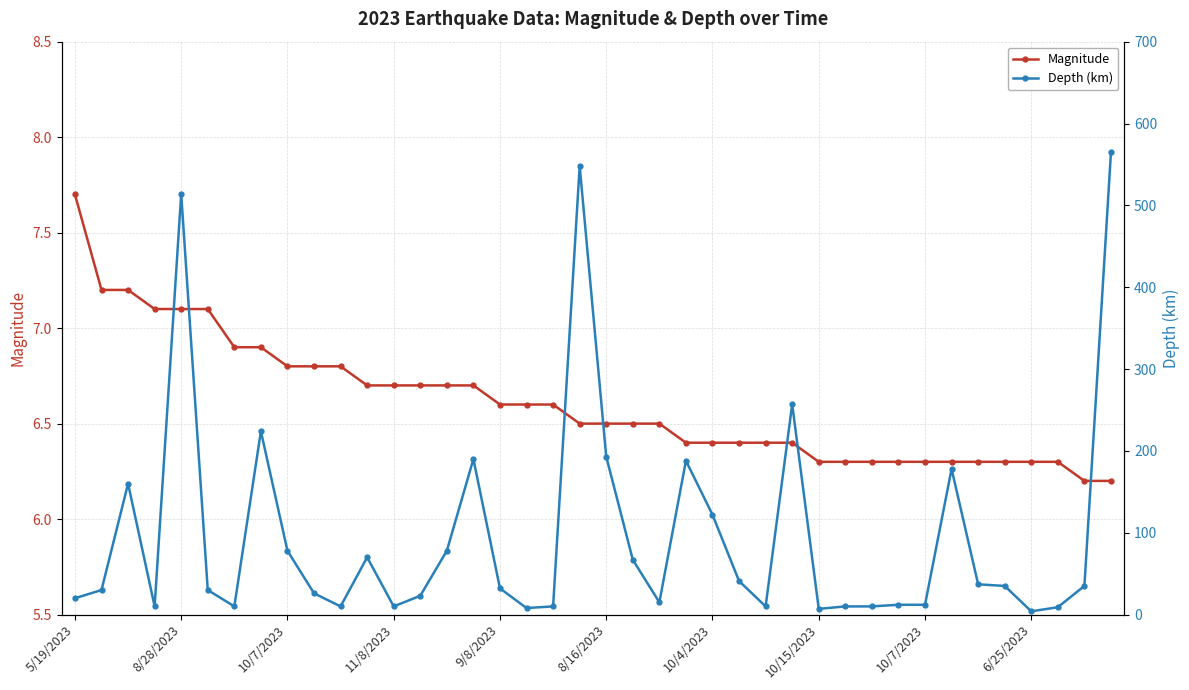

Reading right to left, what are all the values shown in this chart?

Magnitude: 6.2	6.2	6.3	6.3	6.3	6.3	6.3	6.3	6.3	6.3	6.3	6.3	6.4	6.4	6.4	6.4	6.4	6.5	6.5	6.5	6.5	6.6	6.6	6.6	6.7	6.7	6.7	6.7	6.7	6.8	6.8	6.8	6.9	6.9	7.1	7.1	7.1	7.2	7.2	7.7
Depth (km): 565.0	35.0	9.0	4.0	35.0	37.0	178.0	12.0	12.0	10.0	10.0	7.0	257.0	10.0	41.0	122.0	188.0	15.0	67.0	193.0	548.0	10.0	8.0	32.0	190.0	78.0	23.0	10.0	70.0	10.0	26.0	78.0	224.0	10.0	30.0	514.0	10.0	160.0	30.0	20.0